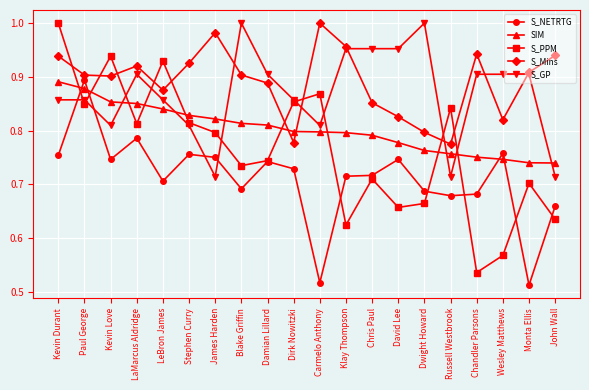

How many intersections are there between SIM and S_PPM?

9